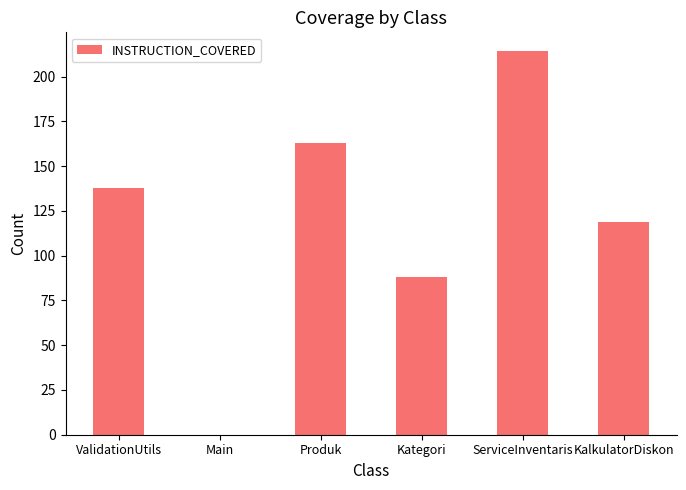

At which category does the chart reach its peak across all series?

ServiceInventaris